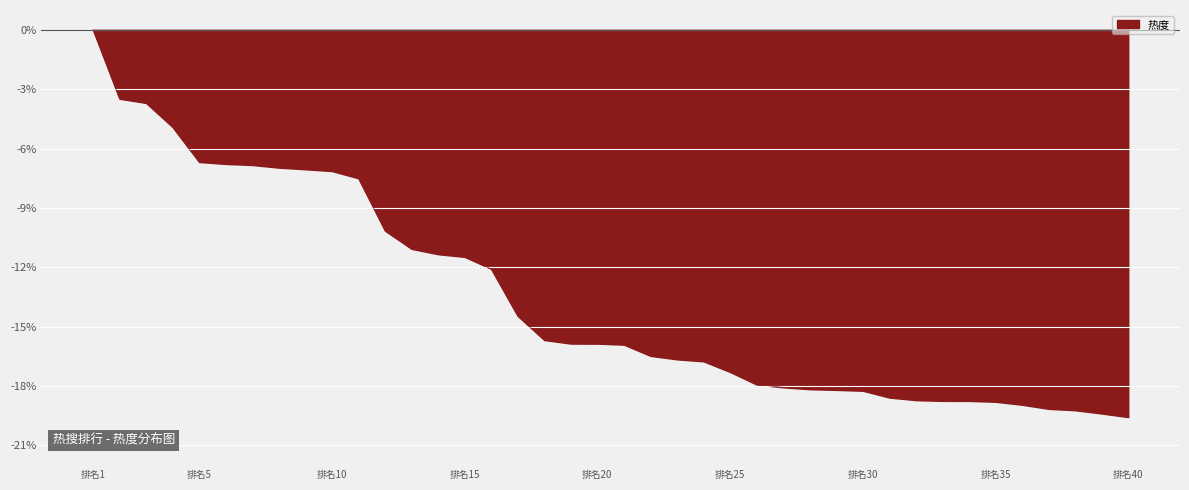

What is the minimum value shown in the chart?

-19.6